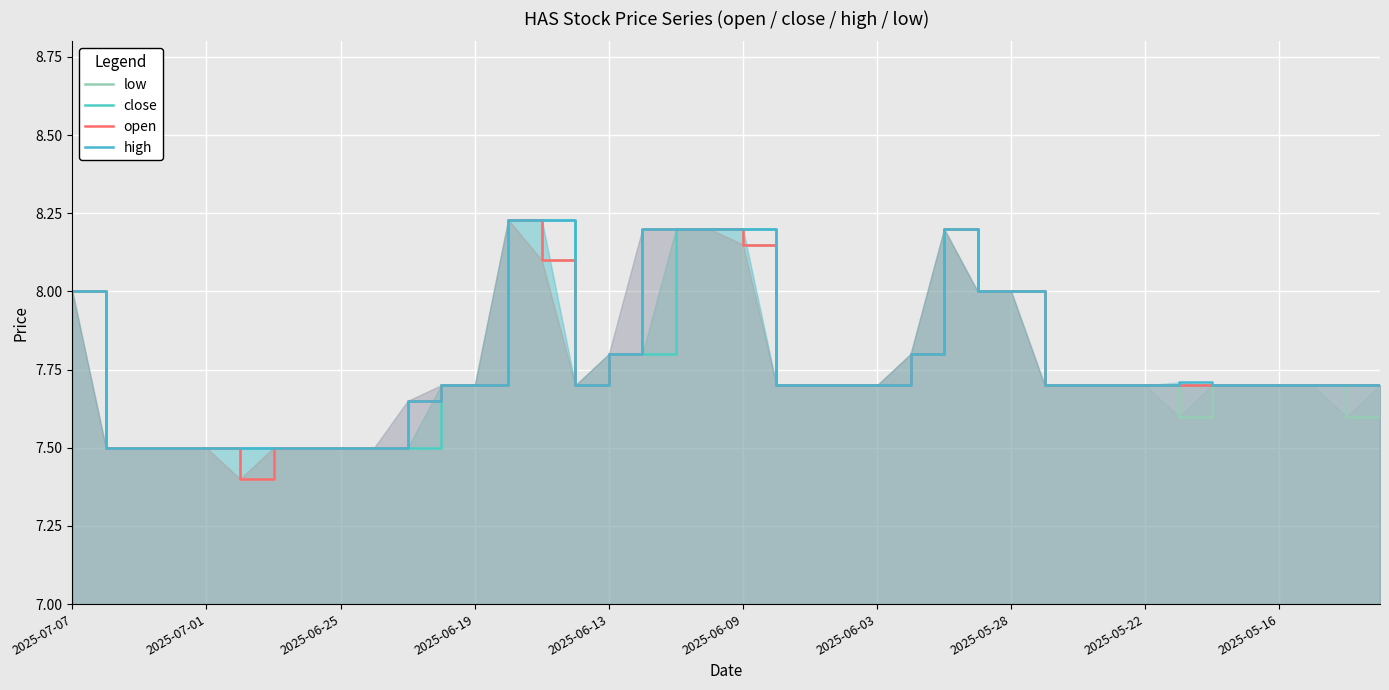

In open, how many points are lower than both neighbors (excluding endpoints)?

2